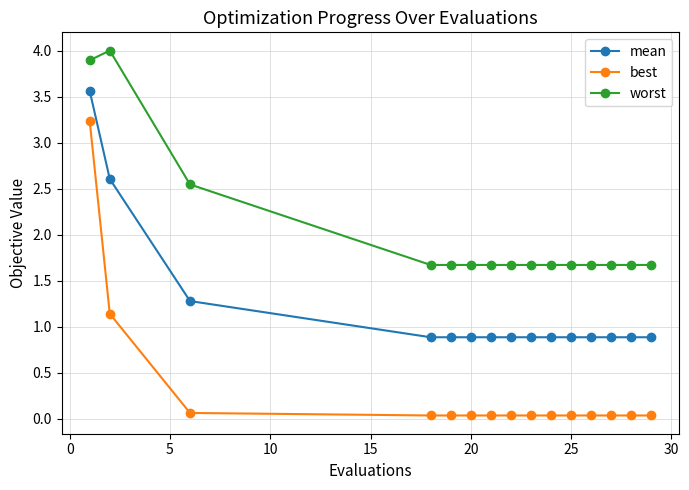

True or false: worst and mean cross at least once.

False